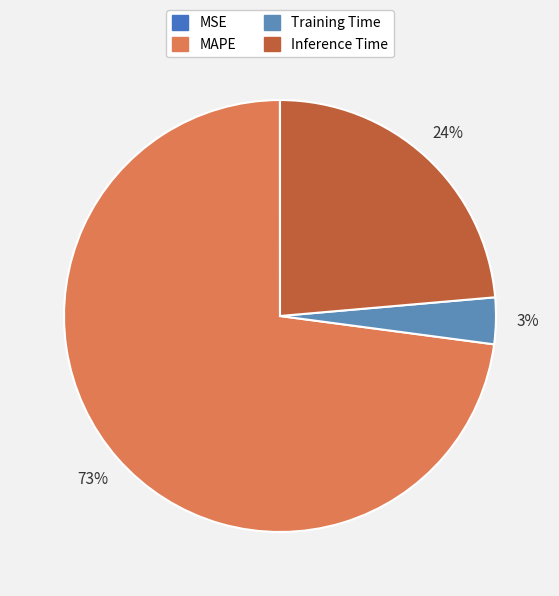

How many segments does this pie chart have?

4